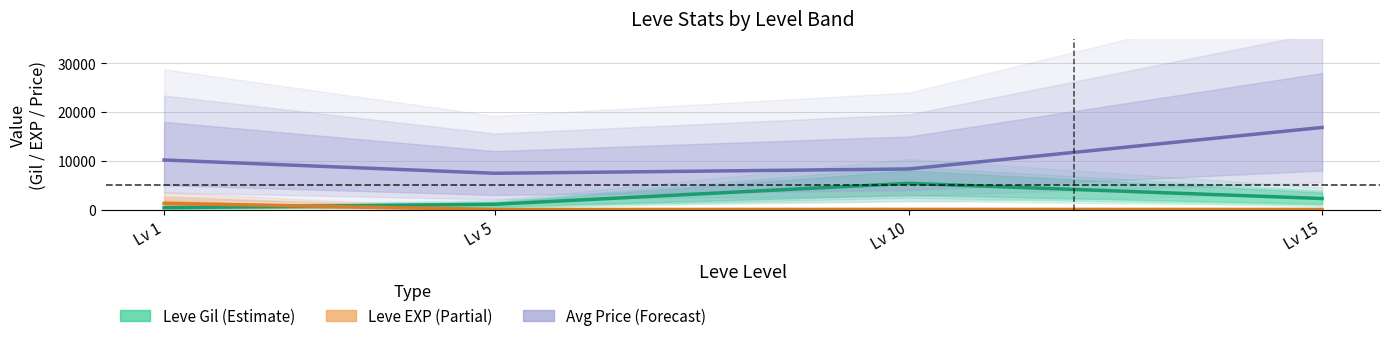

True or false: Leve EXP has more than 2 points higher than both neighbors.

False